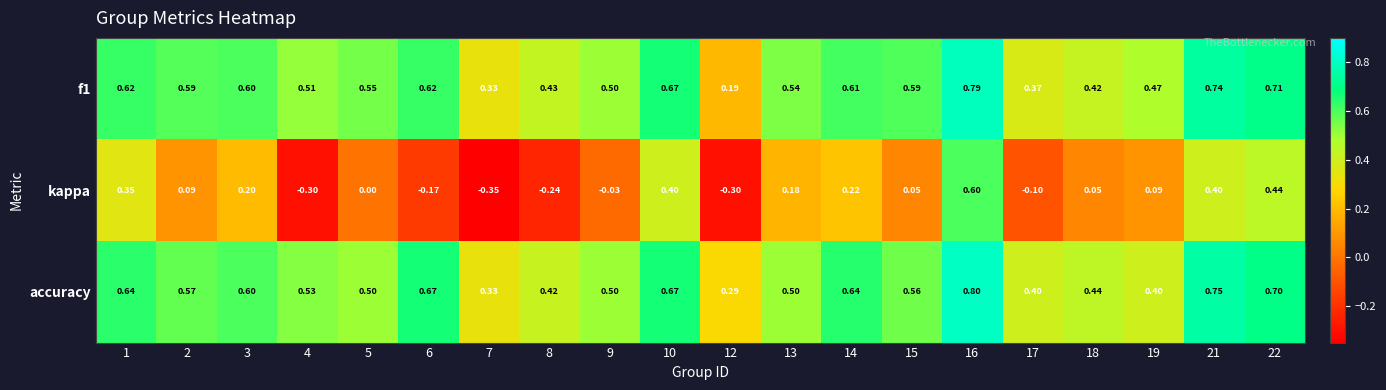

At which category is the sum across all series the highest?

16